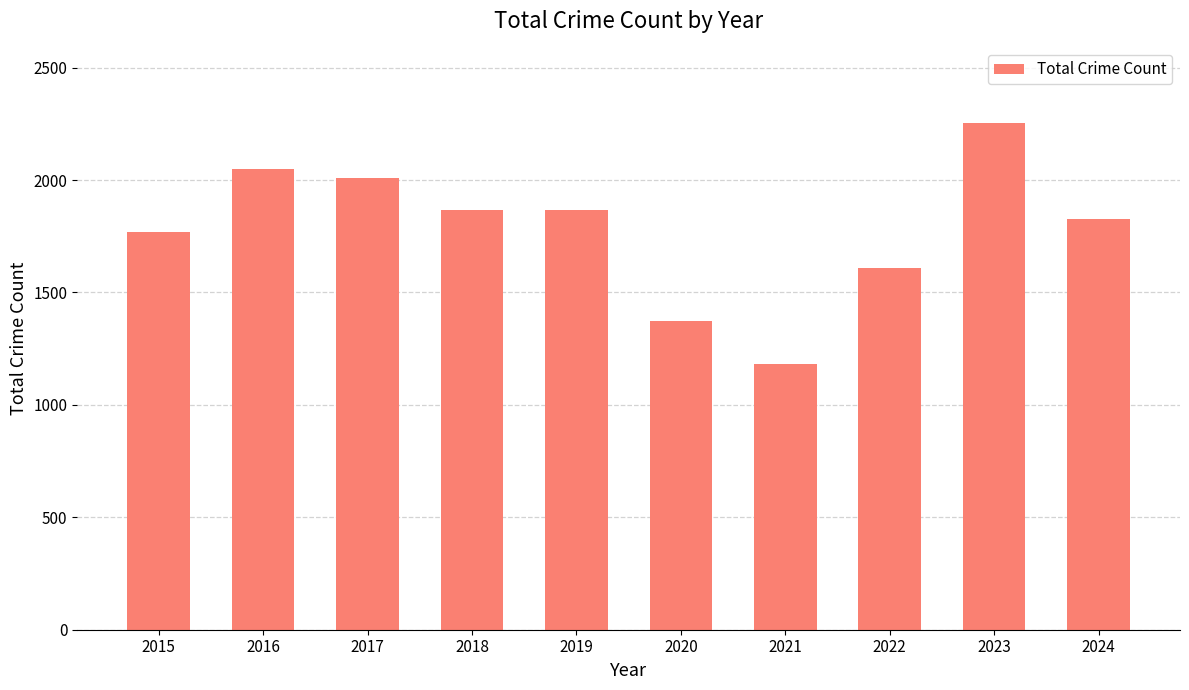

True or false: the data shows 3214 at 2017.

False